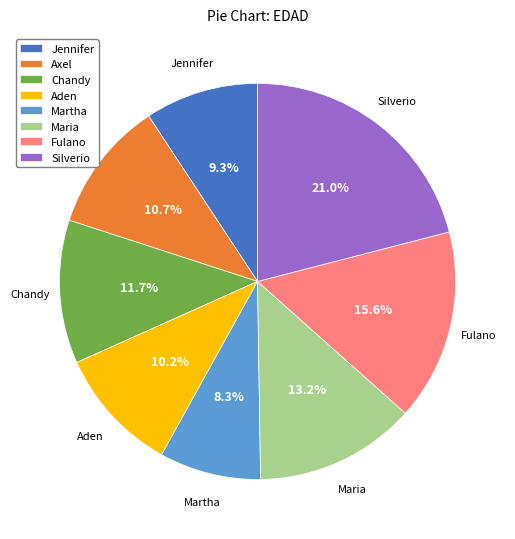

What is the total percentage of Maria and Aden?

23.4%